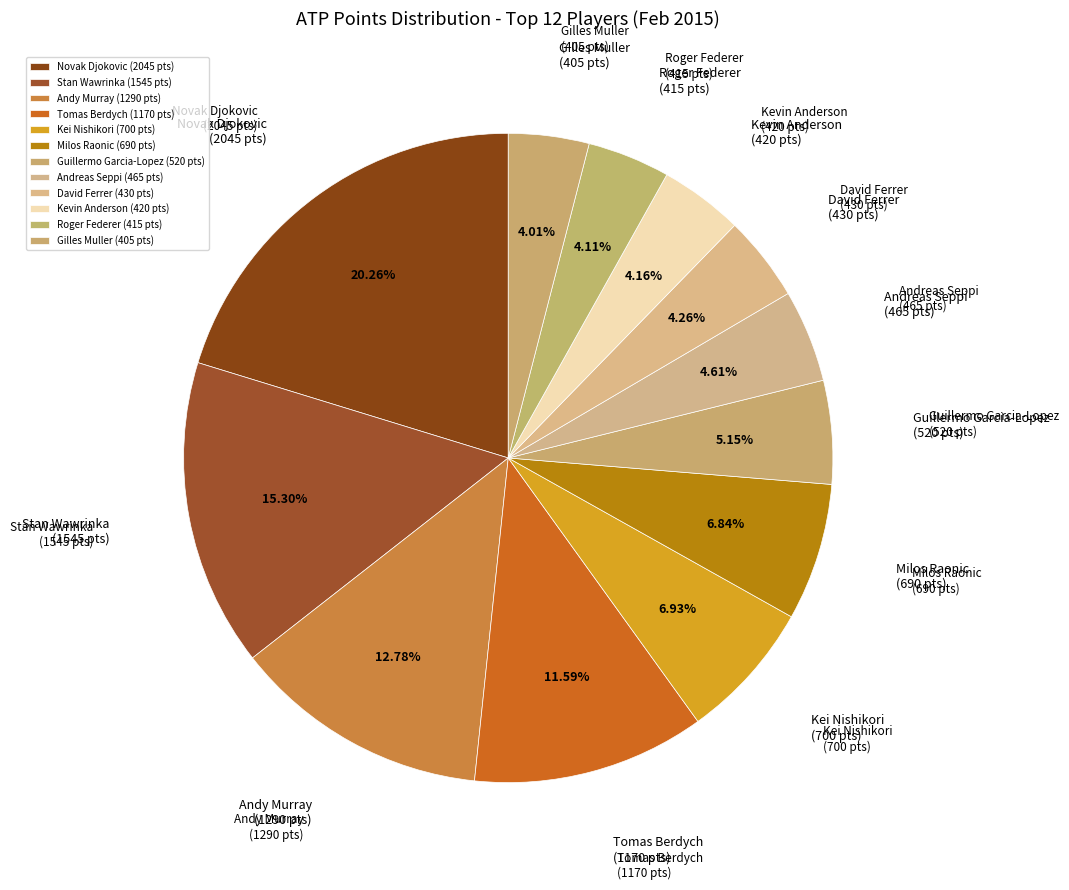

Is Guillermo Garcia-Lopez the majority of the pie?

No